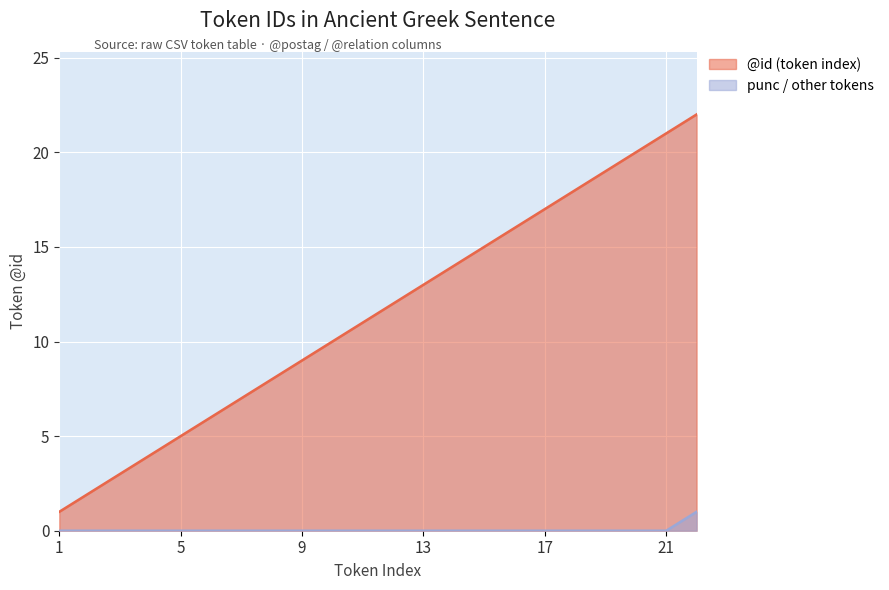

The @id series shows 2 at 6. True or false?

False